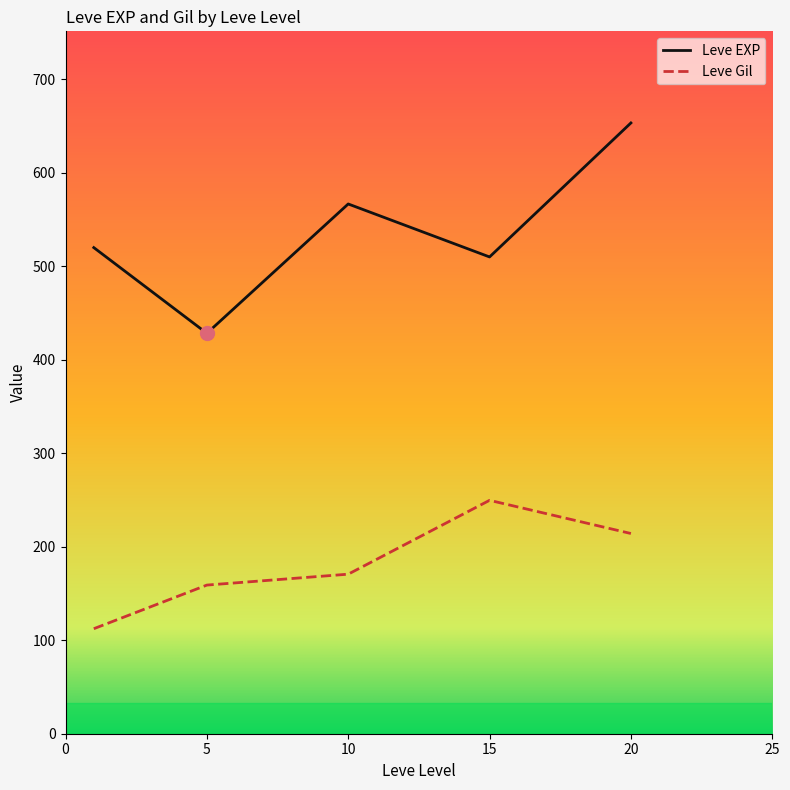

What is the minimum value shown in the chart?

112.3